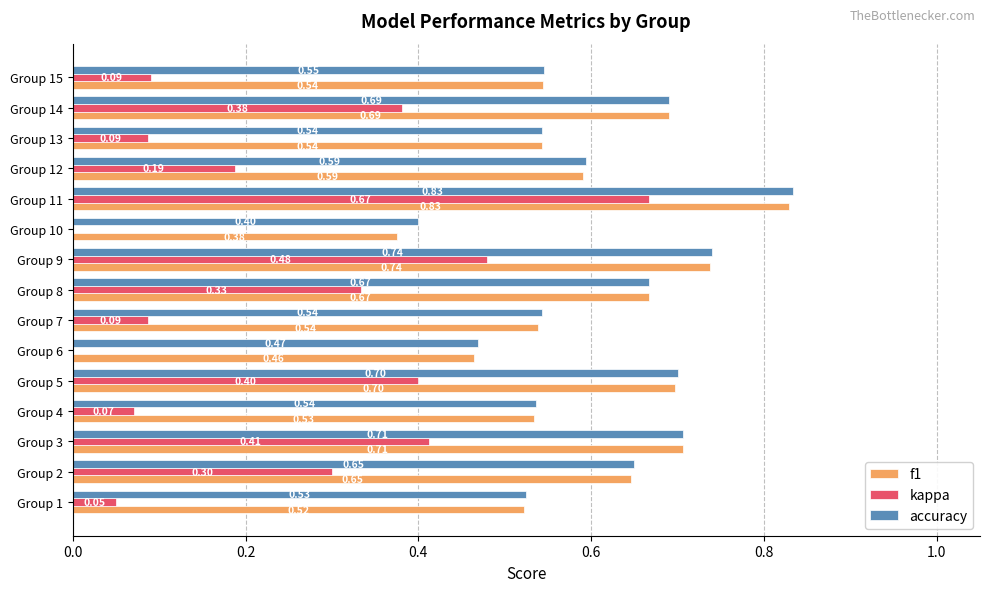

Reading right to left, extract all data points from this chart.

f1: 0.5	0.7	0.5	0.6	0.8	0.4	0.7	0.7	0.5	0.5	0.7	0.5	0.7	0.6	0.5
kappa: 0.1	0.4	0.1	0.2	0.7	-0.2	0.5	0.3	0.1	-0.1	0.4	0.1	0.4	0.3	0.1
accuracy: 0.5	0.7	0.5	0.6	0.8	0.4	0.7	0.7	0.5	0.5	0.7	0.5	0.7	0.7	0.5